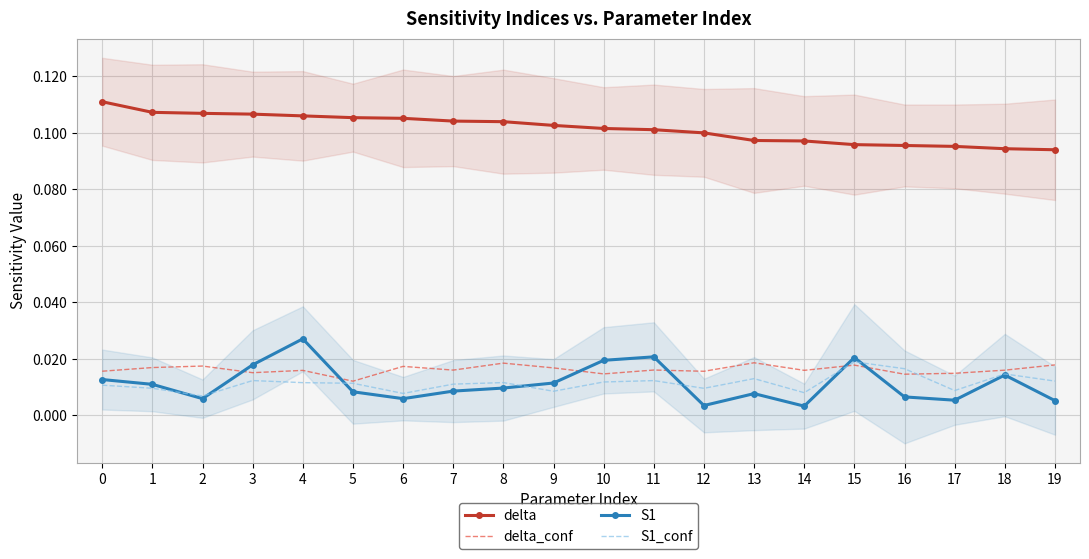

Read the delta value at 6.

0.1